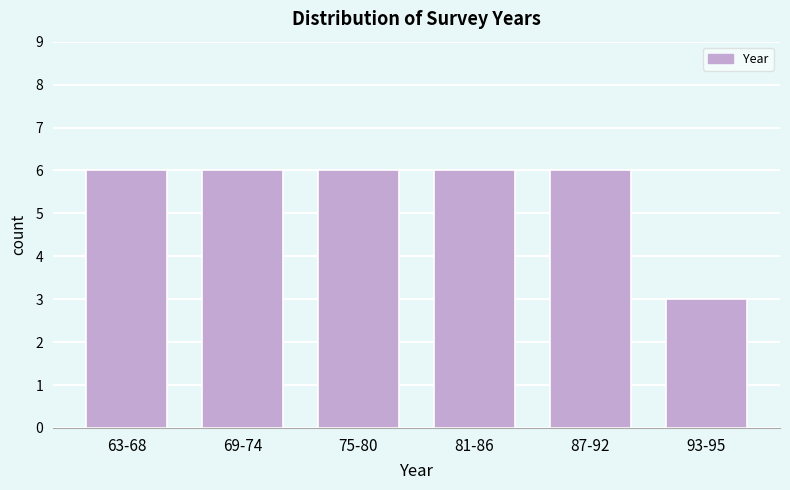

Reading left to right, extract all data points from this chart.

63-68=6	69-74=6	75-80=6	81-86=6	87-92=6	93-95=3